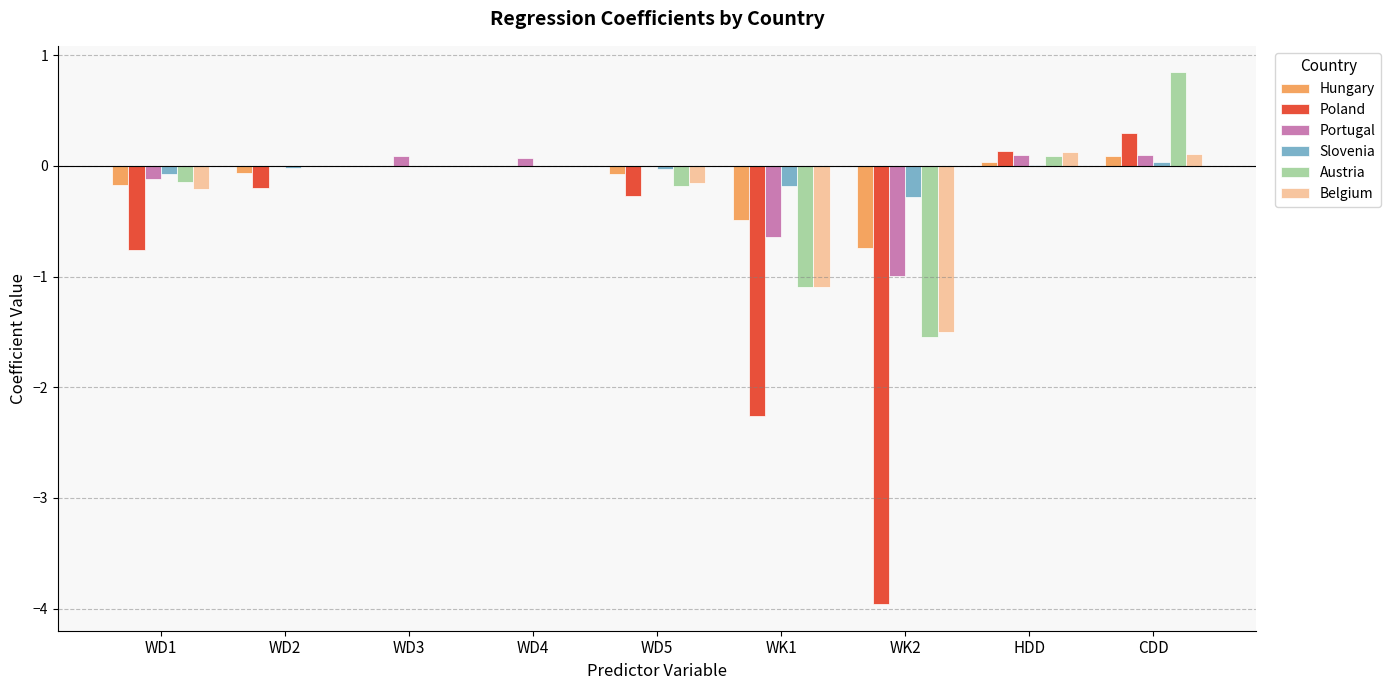

What are all the series names shown in the legend?

Hungary, Poland, Portugal, Slovenia, Austria, Belgium